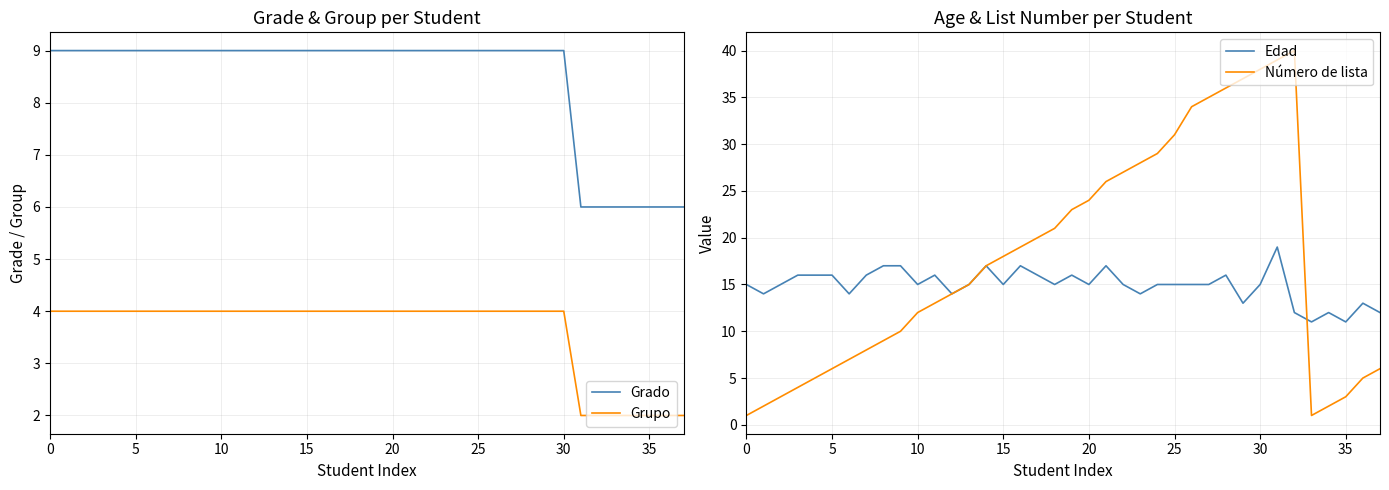

Is it true that Número de lista equals 31 at 25?

True